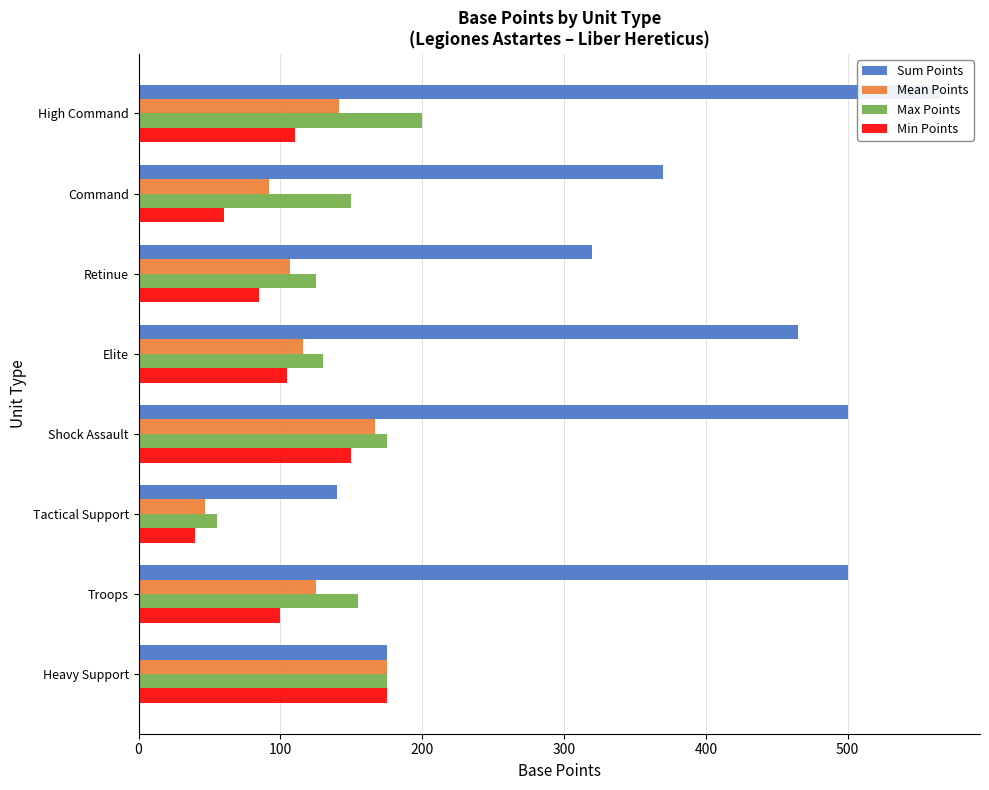

Which series has the largest range (max minus min)?

Sum Points